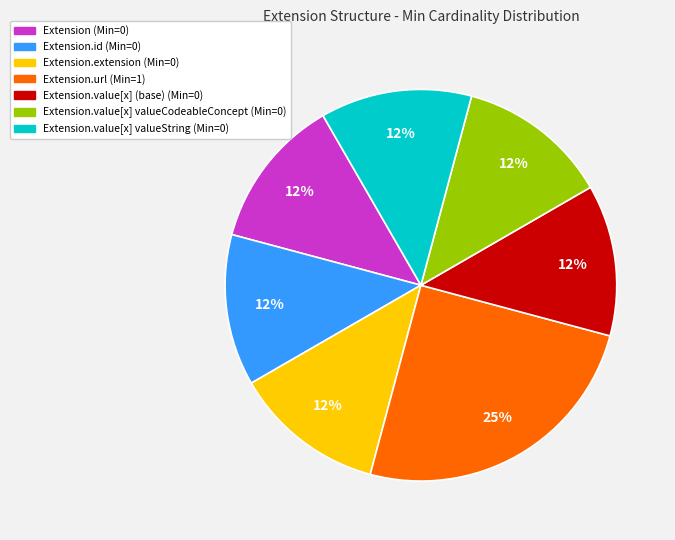

To the nearest percent, what is the average slice percentage?

14%